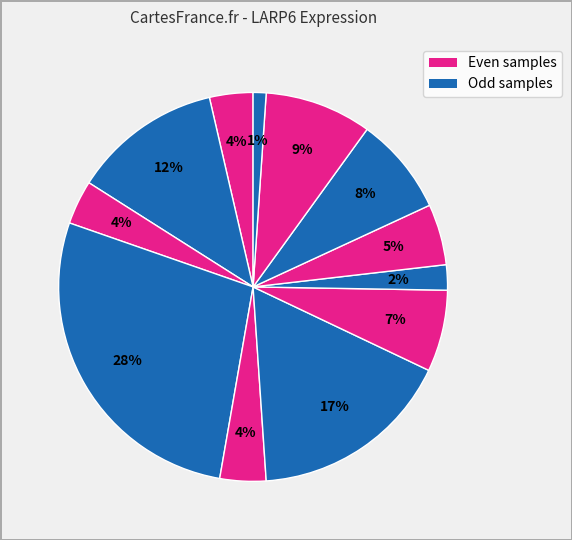

Count the number of slices in the pie.

12